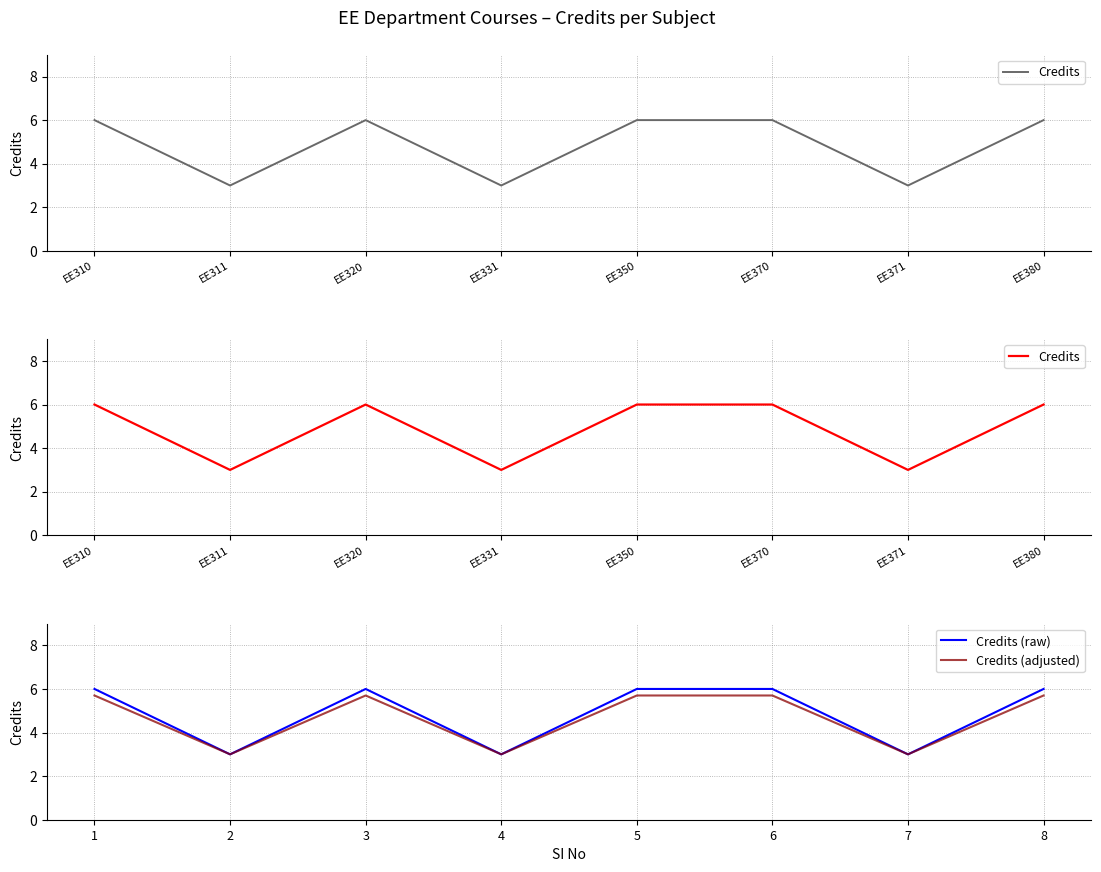

Between EE370 and EE371, which is larger?

EE370